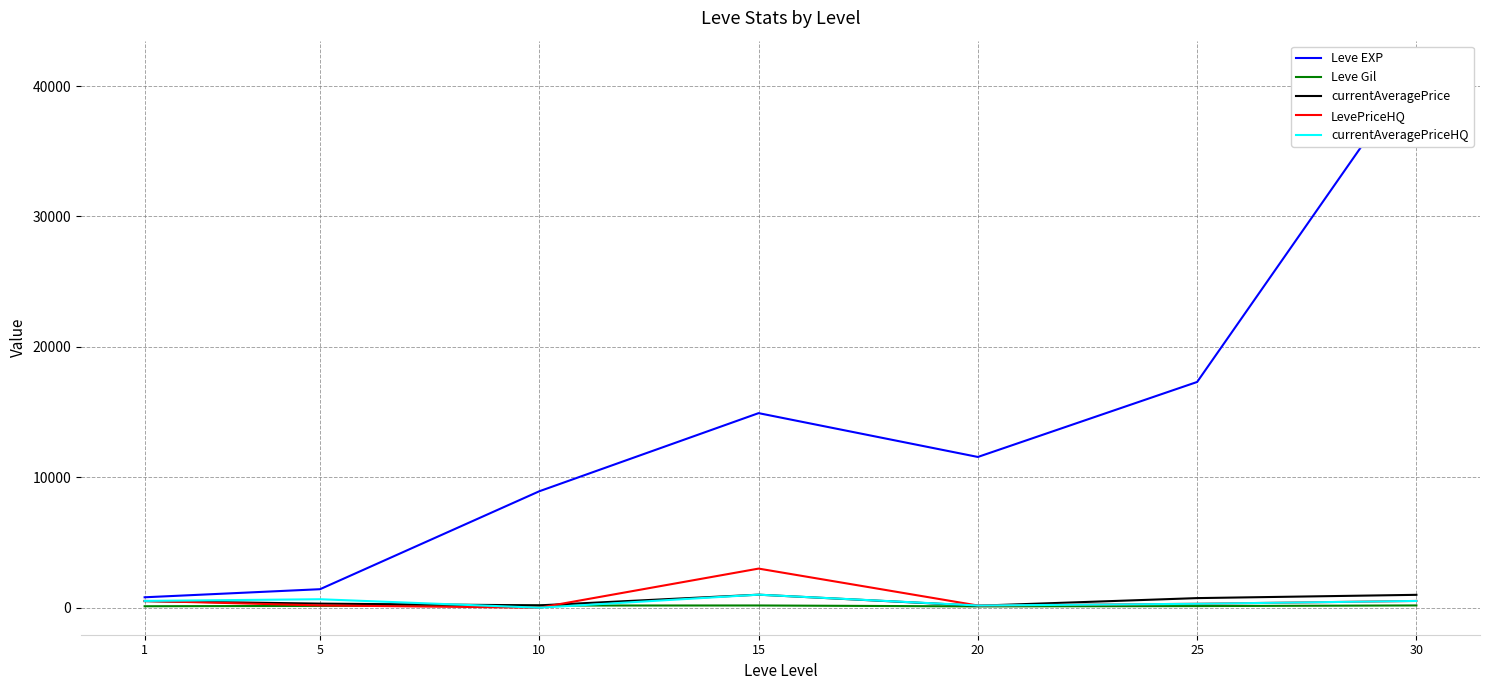

What is the total value across all series at 20?

12153.1